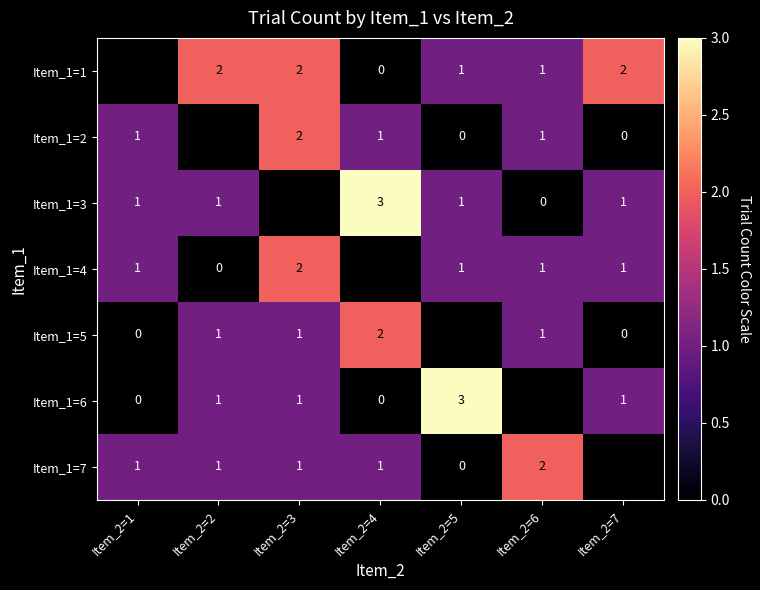

The value of Item_1=5 at Item_2=3 is 0. True or false?

False